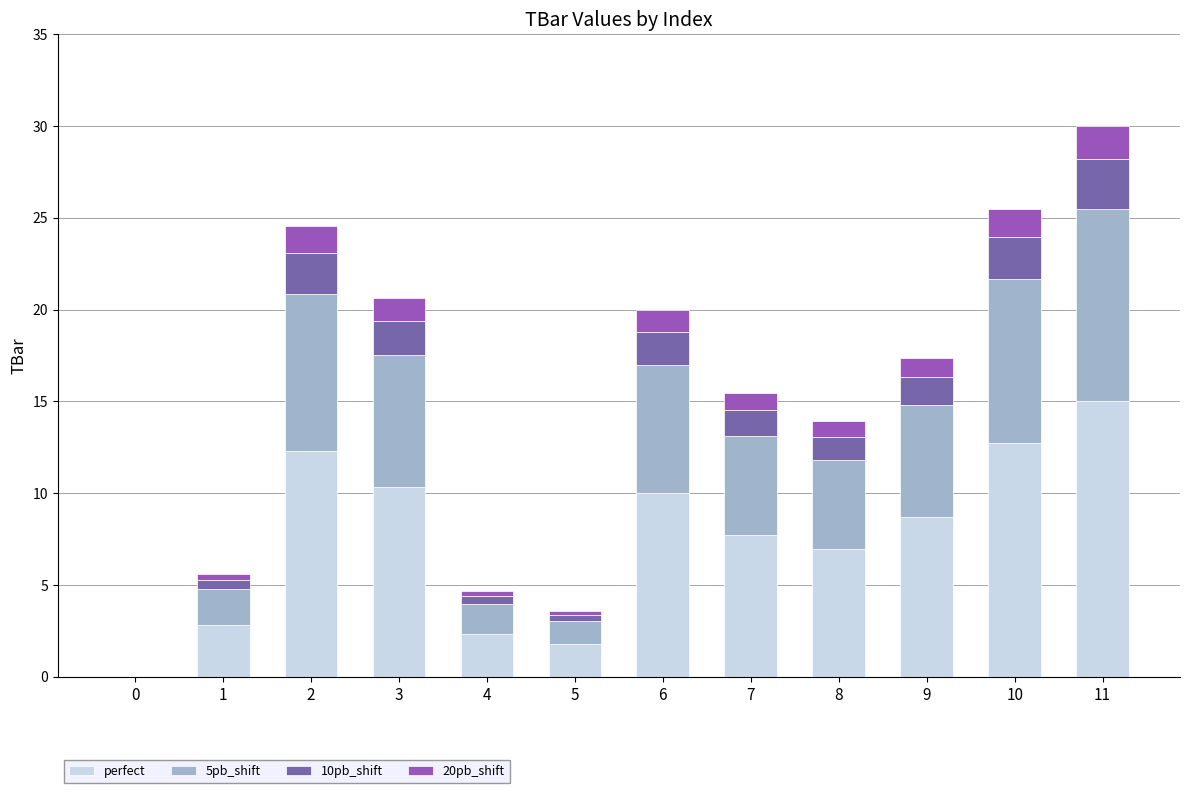

Are the bars grouped side by side (vs. stacked)?

No